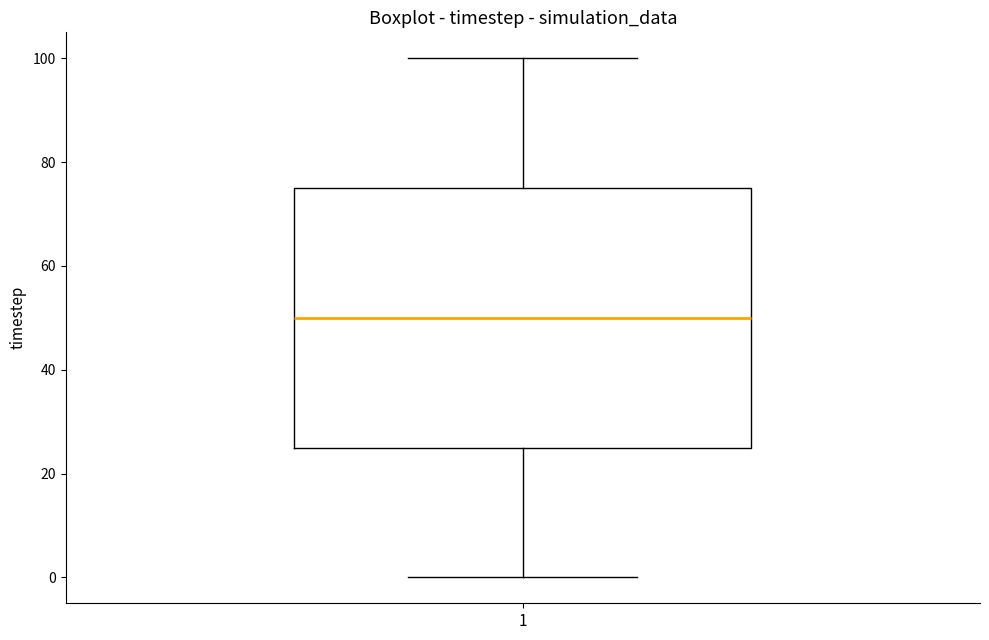

Transcribe this box plot: give where the median line is, the range the box spans, and where the two whiskers end, as read against the y-axis. The values are not printed on the chart, so give them approximately, as read against the axis.

median 50, box 26 to 76, whiskers 0 to 100